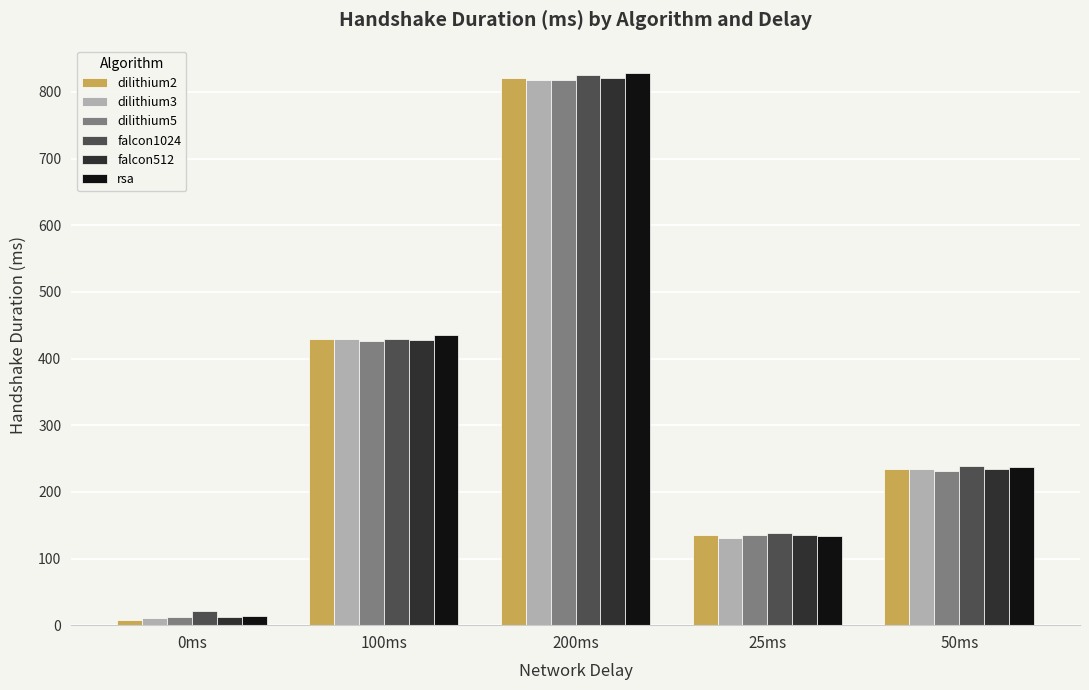

Which series has the widest spread of values?

rsa